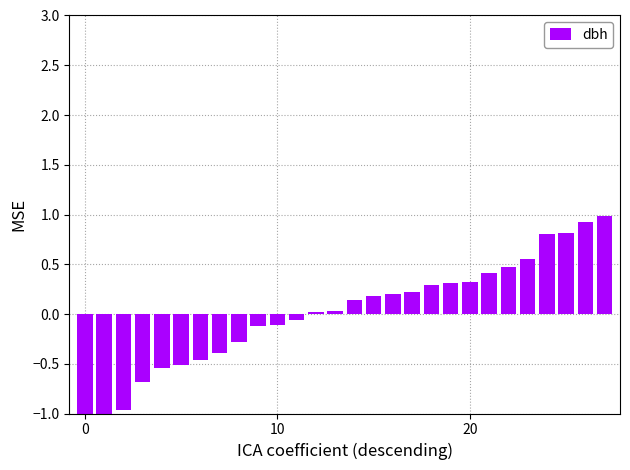

At which label is the value closest to 0?

12